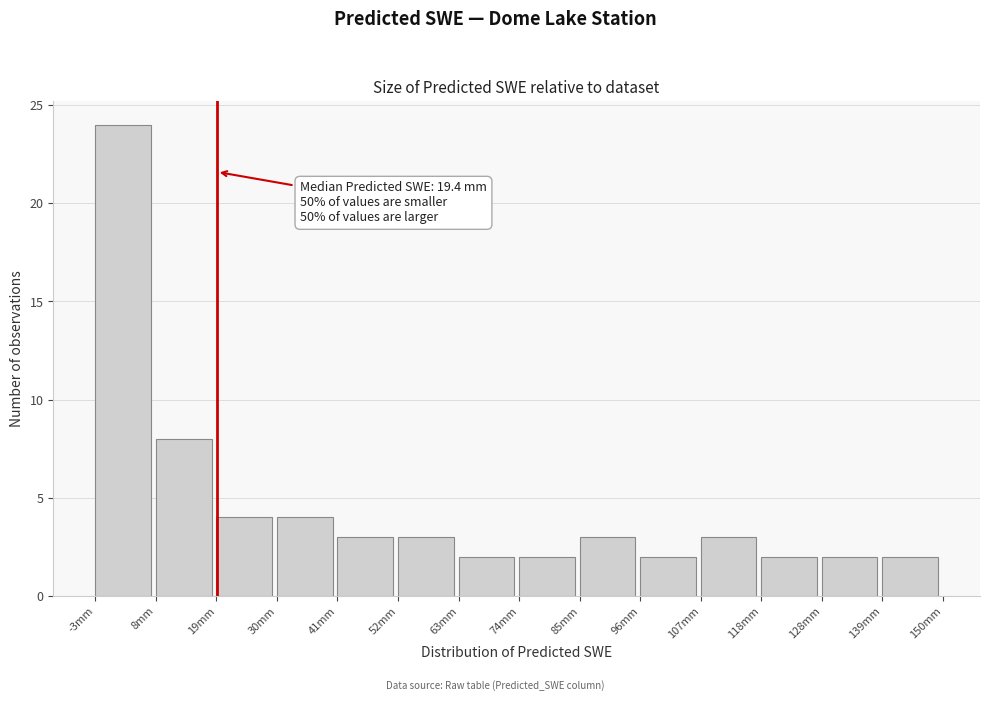

Over which range of the x-axis is the bar tallest?

-2 to 8